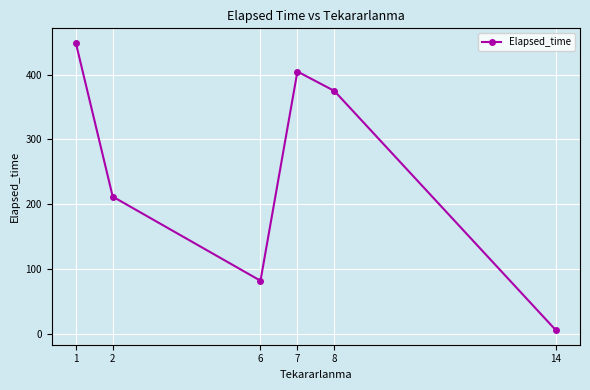

What value does the data have at 2?

211.7